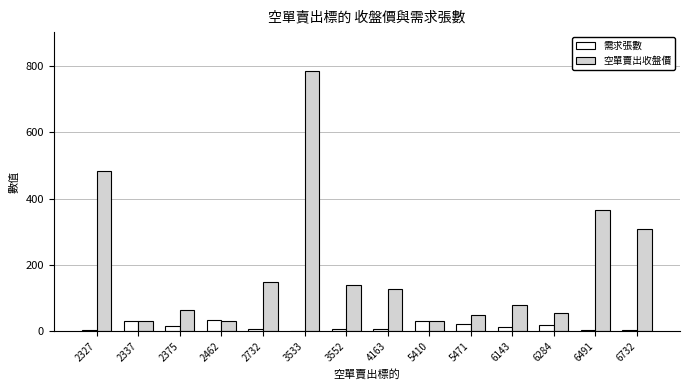

Which series has the largest total across all categories?

空單賣出收盤價